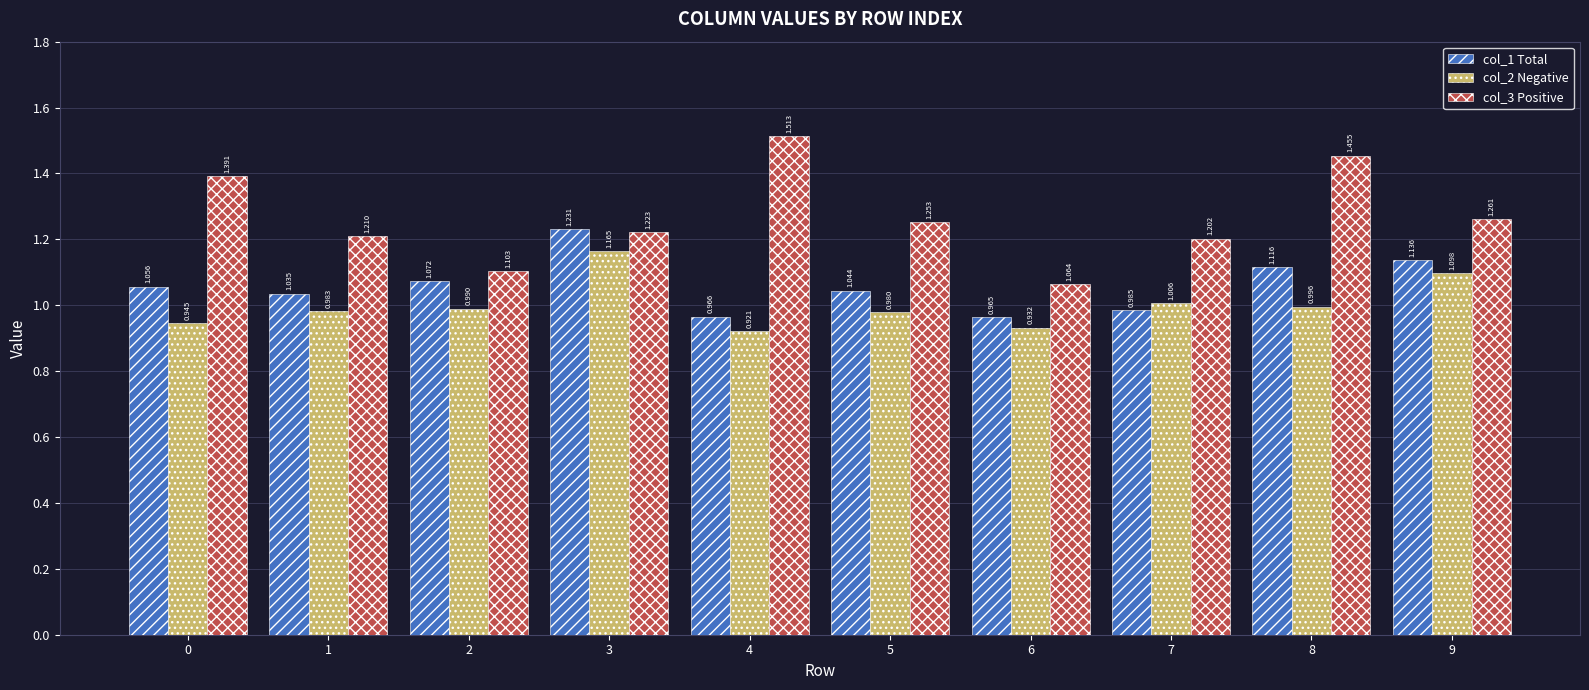

Which label corresponds to the smallest value in the chart?

4